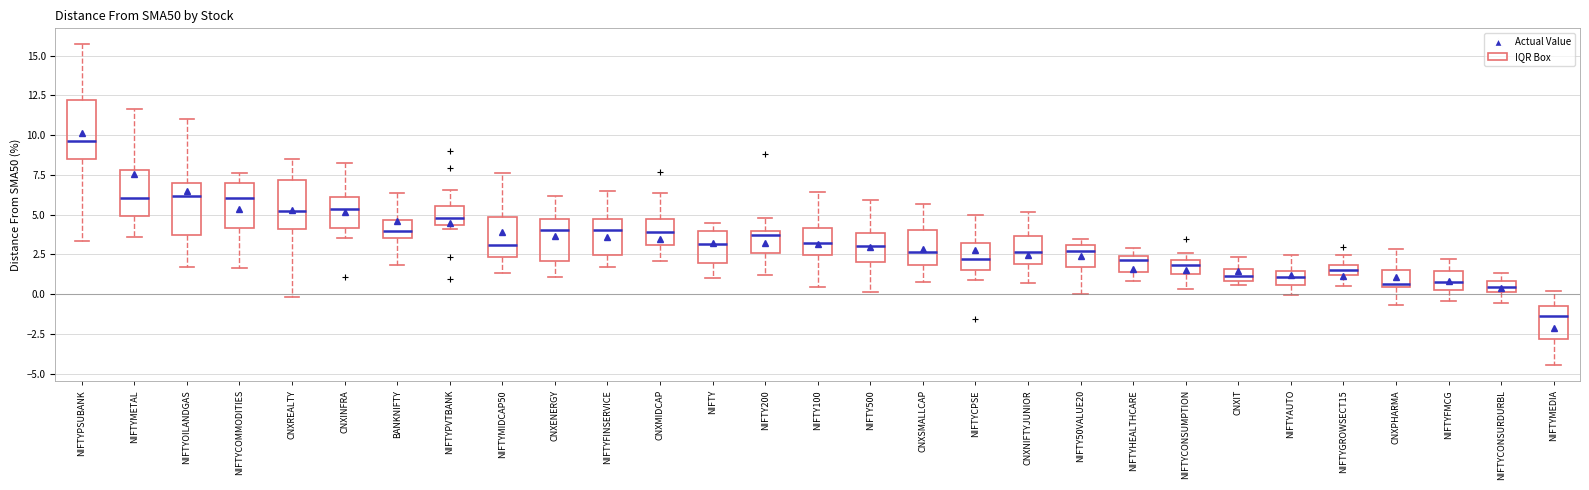

Which box's median line is the lowest?

NIFTYMEDIA